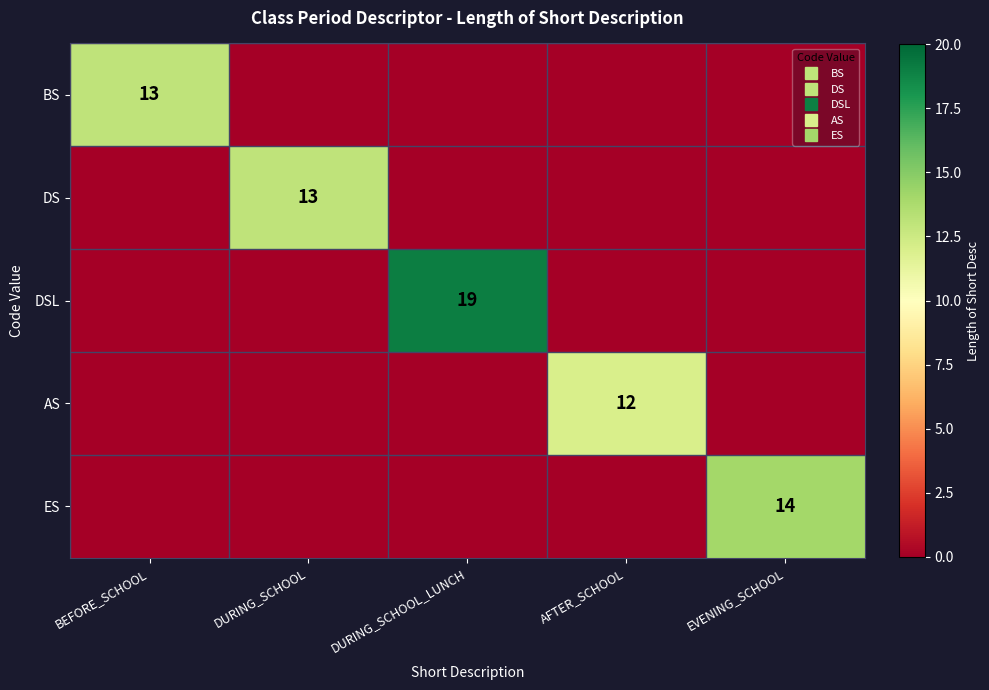

What is the spread (max minus min) of values at DURING_SCHOOL?

13